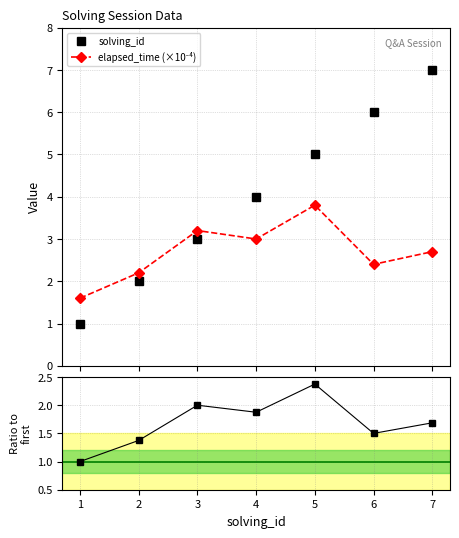

List the labels in order of solving_id value, largest first.

7, 6, 5, 4, 3, 2, 1